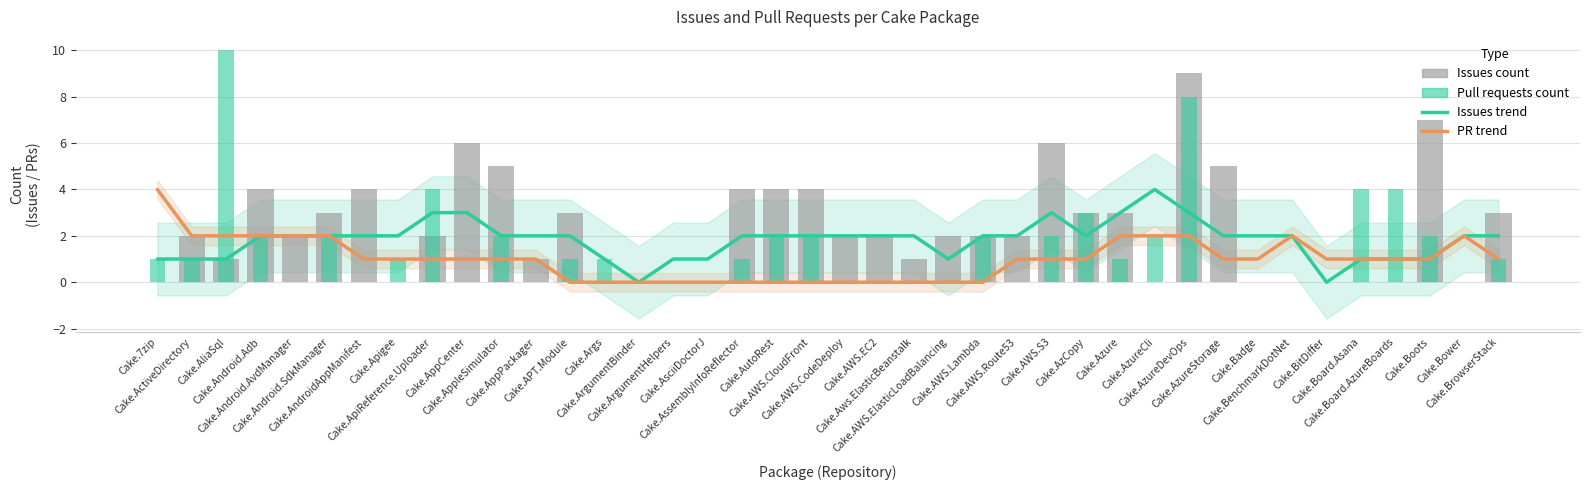

What is the greatest value displayed?

10